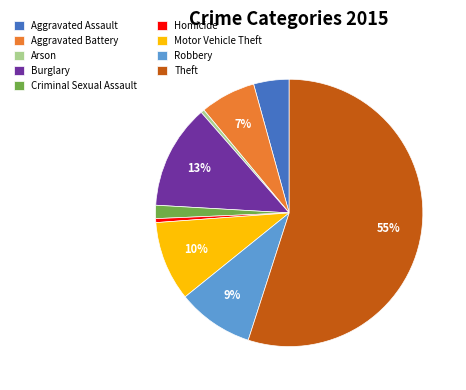

Which category has the biggest portion of the pie?

Theft